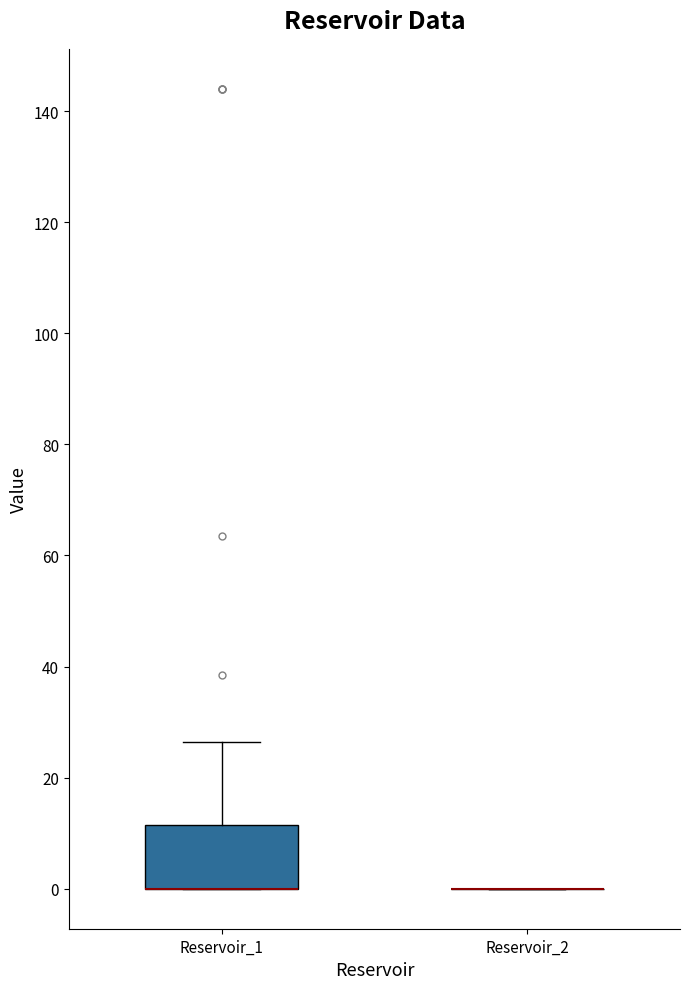

Reading left to right, transcribe this box plot: for each box, give where its median line is, the range the box spans, and where its two whiskers end, as read against the y-axis. The values are not printed on the chart, so give them approximately, as read against the axis.

Reservoir_1: median 0 (drawn on the box's lower edge), box 0 to 12, whiskers 0 to 26
Reservoir_2: box collapsed to a line at 0, whiskers 0 to 0